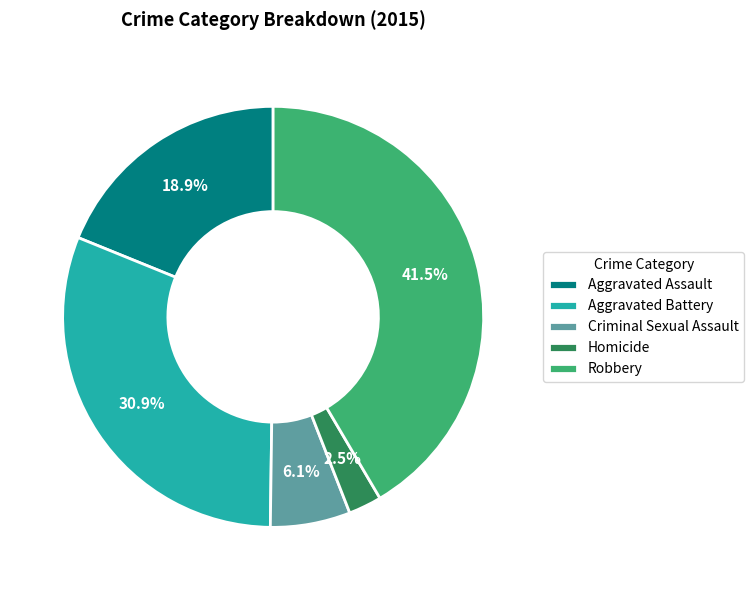

What is the smallest slice in the pie chart?

Homicide